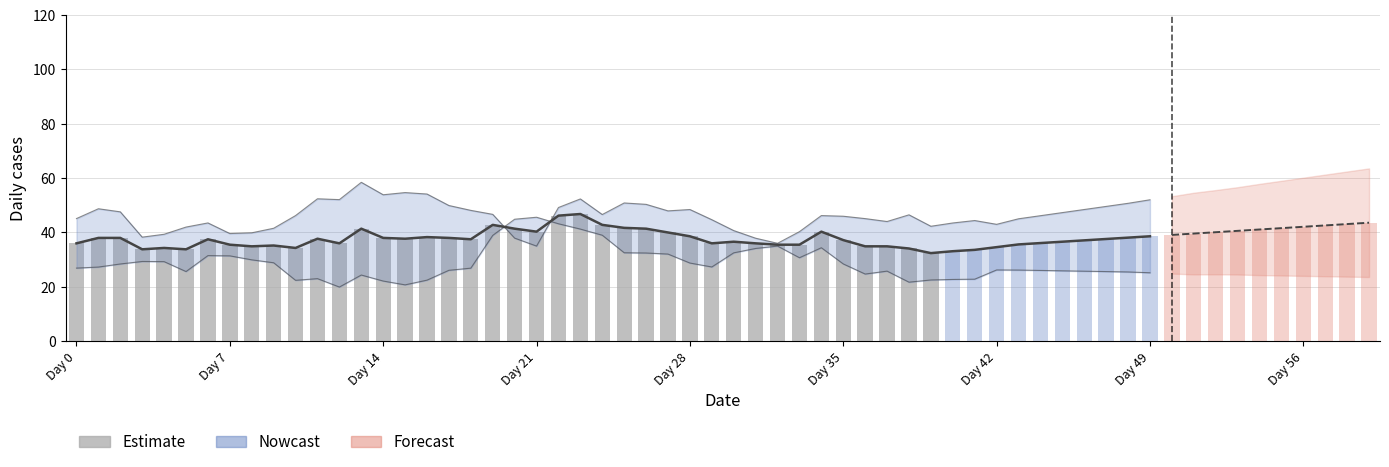

What is the difference between the maximum and second lowest values?

13.0